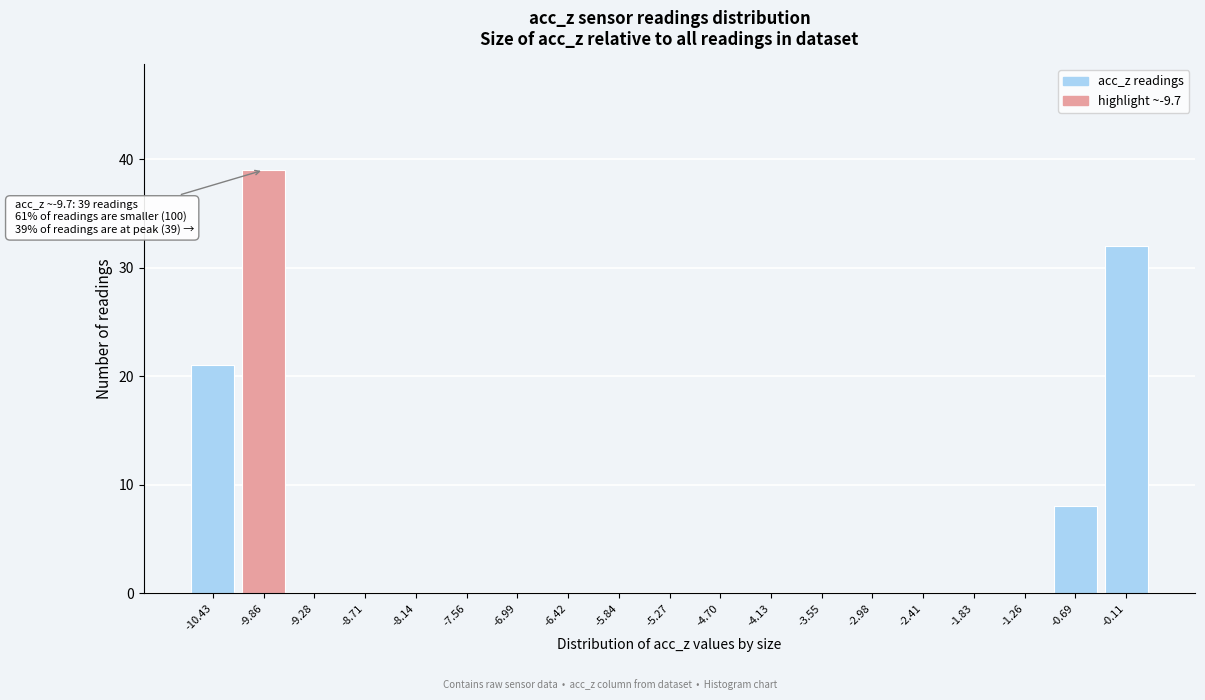

Reading left to right, extract all data points from this chart.

-10.43=21	-9.86=39	-9.28=0	-8.71=0	-8.14=0	-7.56=0	-6.99=0	-6.42=0	-5.84=0	-5.27=0	-4.70=0	-4.13=0	-3.55=0	-2.98=0	-2.41=0	-1.83=0	-1.26=0	-0.69=8	-0.11=32